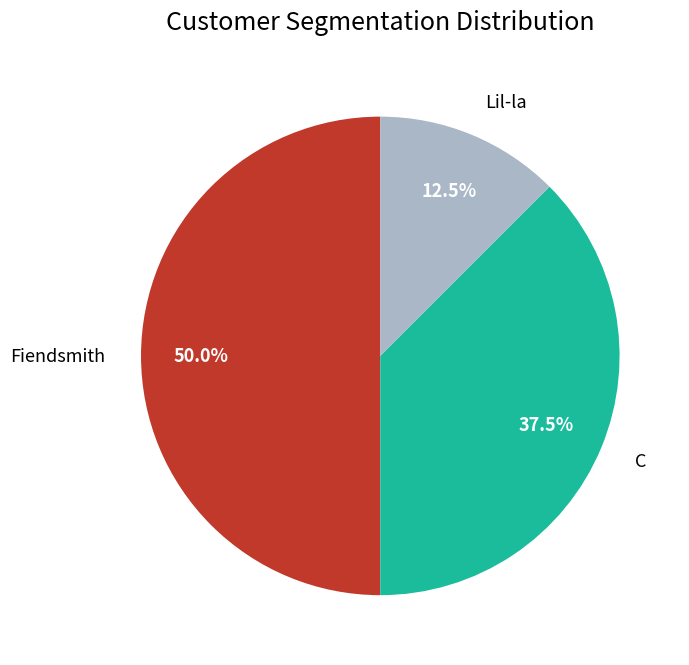

Does C account for over 50% of the chart?

No